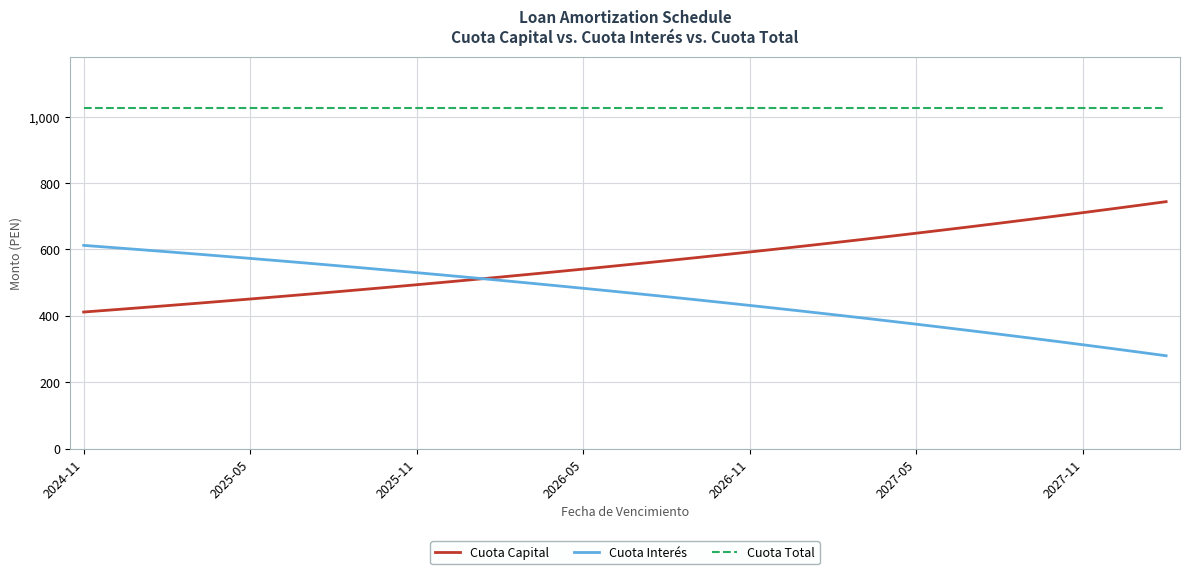

List the series in order of their overall mean, highest first.

Cuota Total, Cuota Capital, Cuota Interés